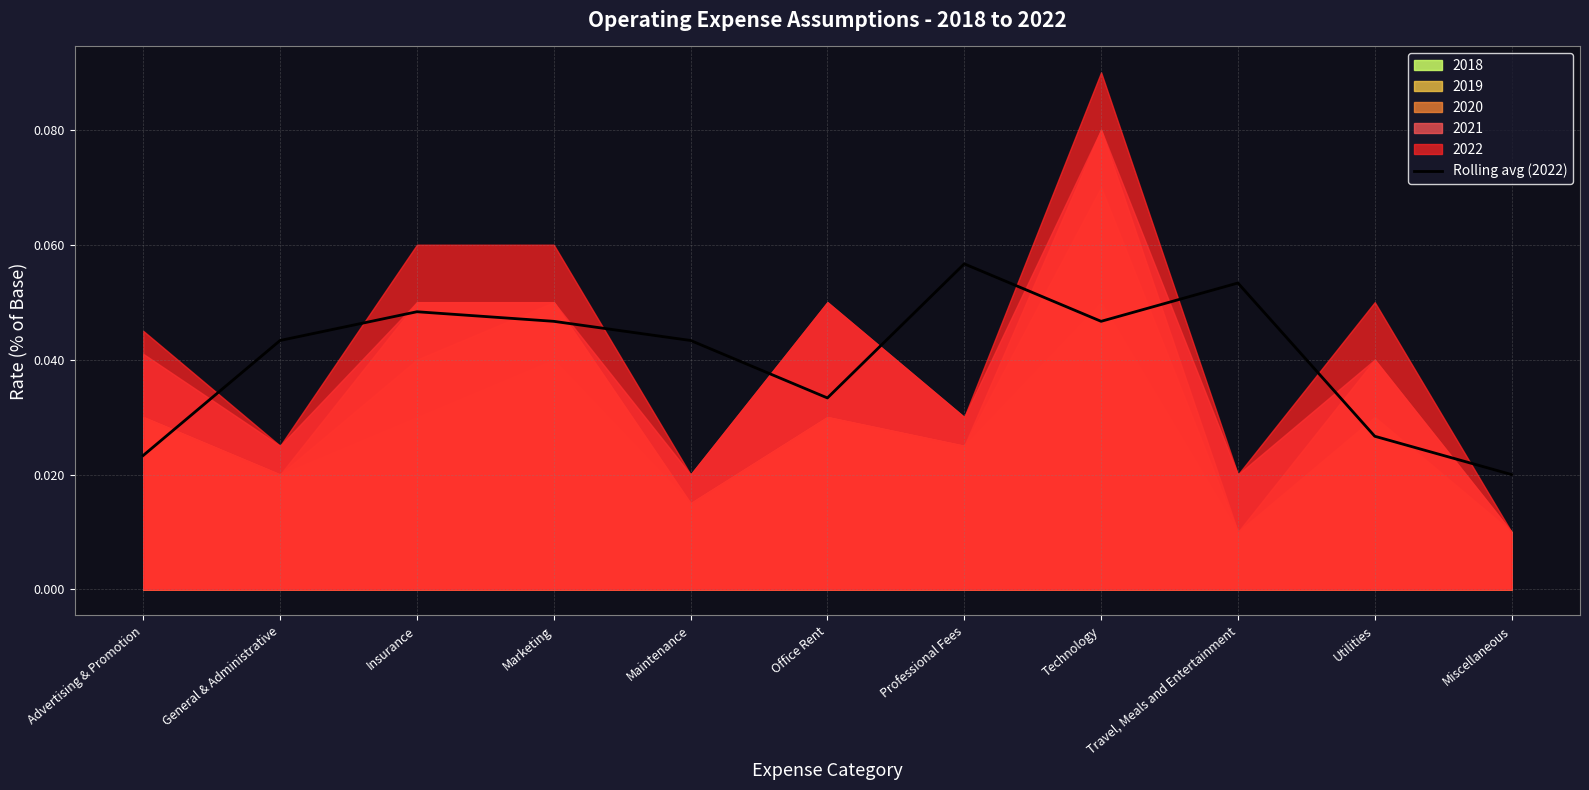

The Rolling avg (2022) series shows 0.0 at Professional Fees. True or false?

False